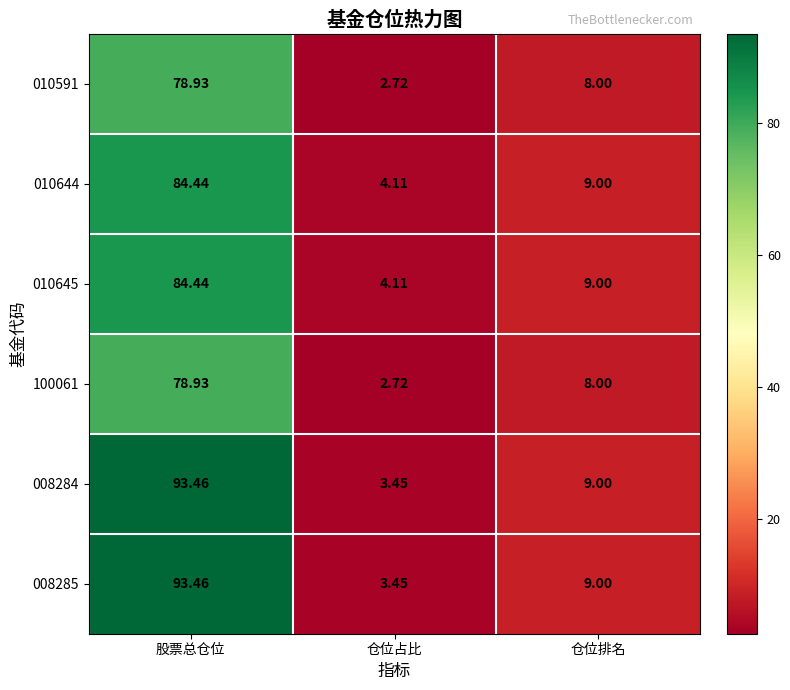

At which label does 008284 first exceed 9?

股票总仓位